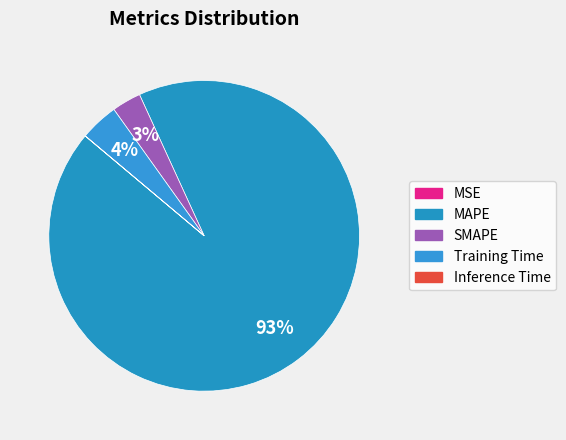

To the nearest percent, what is the difference between the Inference Time and Training Time slice percentages?

4%